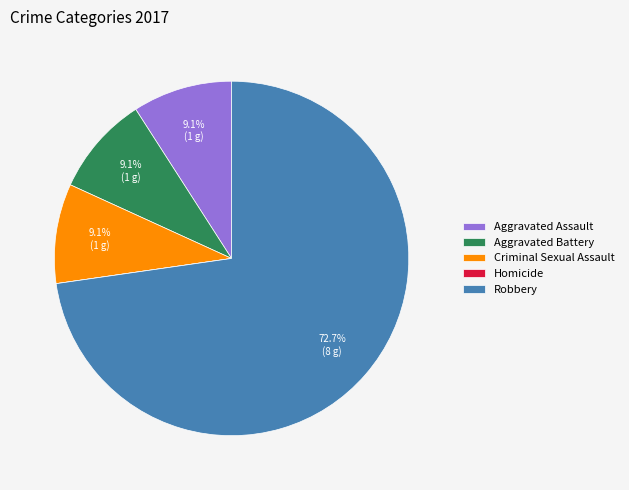

What is the largest slice in the pie chart?

Robbery